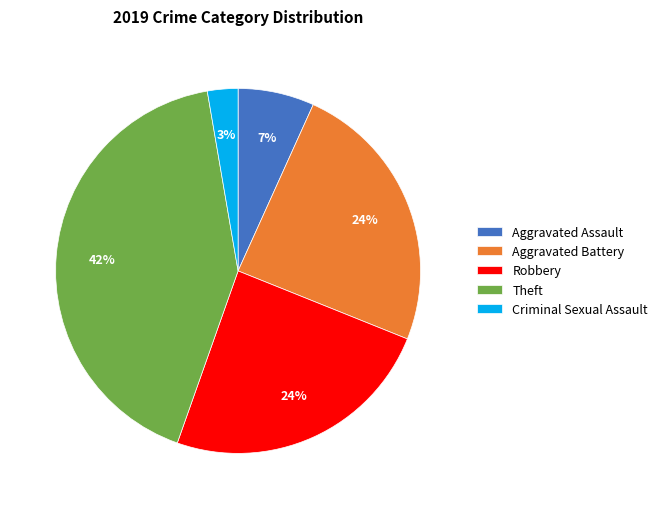

Which has a higher value, Theft or Aggravated Assault?

Theft